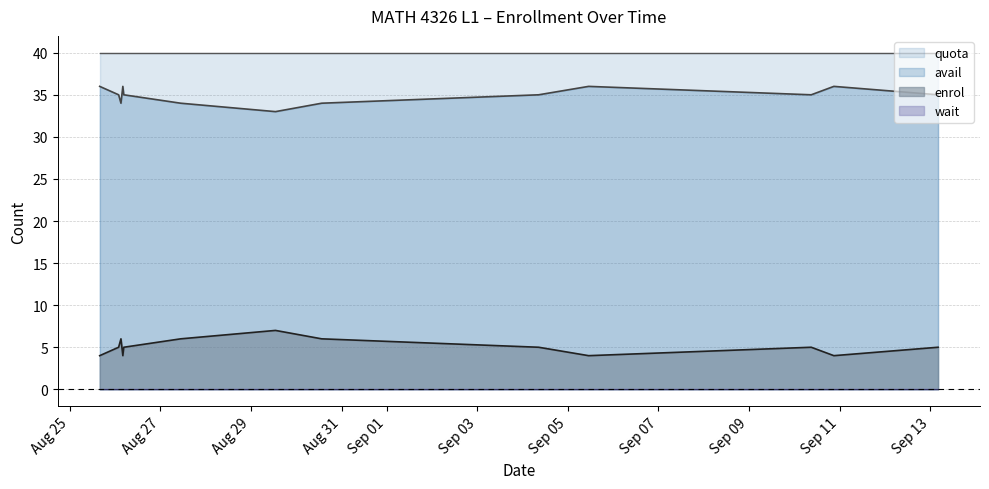

What is the maximum value shown in the chart?

40